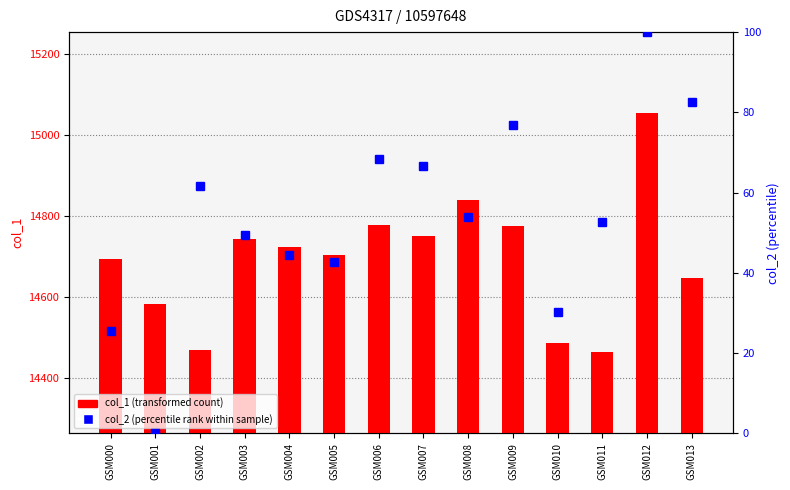

Rank the series by their maximum value, from highest to lowest.

col_1 (transformed count), col_2 (percentile rank within sample)